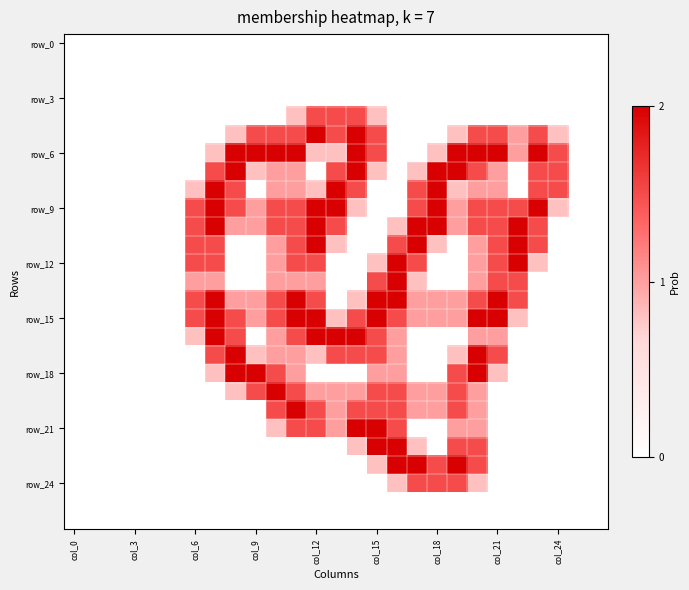

At how many categories does at least one series exceed 1?

19